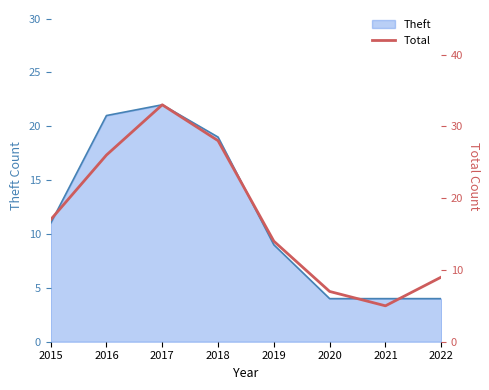

At which category does the data reach its first local valley?

2021